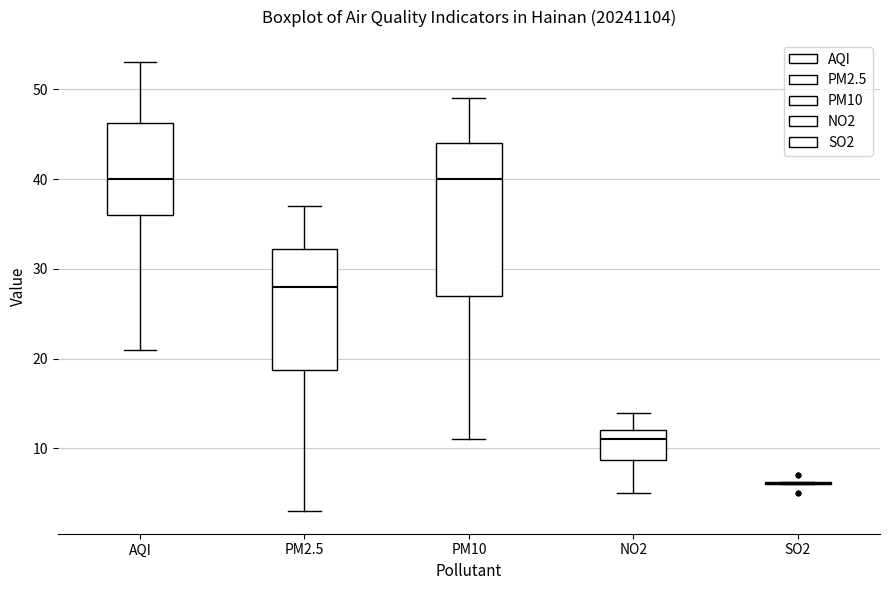

Reading left to right, transcribe this box plot: for each box, give where its median line is, the range the box spans, and where its two whiskers end, as read against the y-axis. The values are not printed on the chart, so give them approximately, as read against the axis.

AQI: median 40, box 36 to 46, whiskers 21 to 53
PM2.5: median 28, box 19 to 32, whiskers 3 to 37
PM10: median 40, box 27 to 44, whiskers 11 to 49
NO2: median 11, box 9 to 12, whiskers 5 to 14
SO2: box collapsed to a line at 6, whiskers 6 to 6